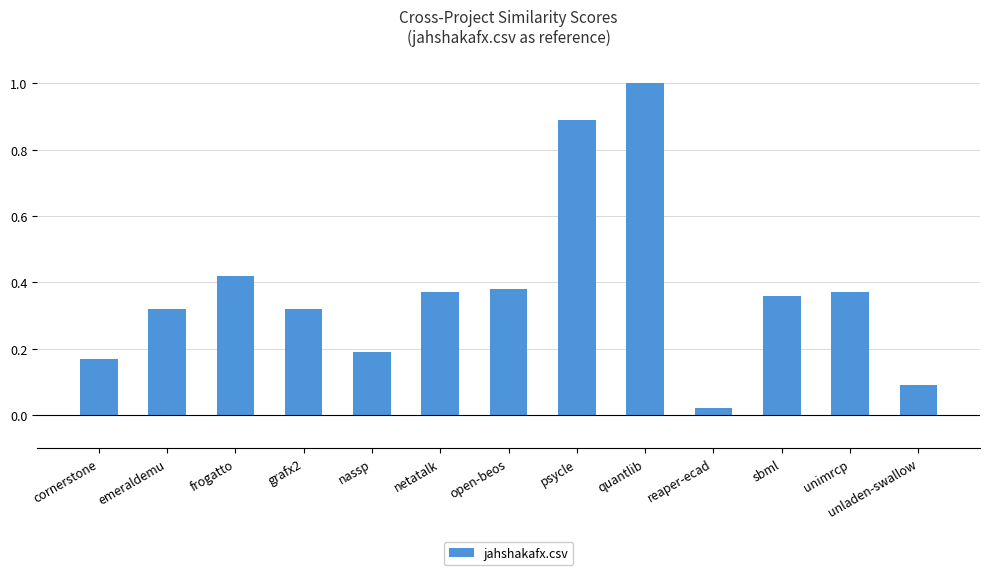

Which has a higher value, frogatto or cornerstone?

frogatto